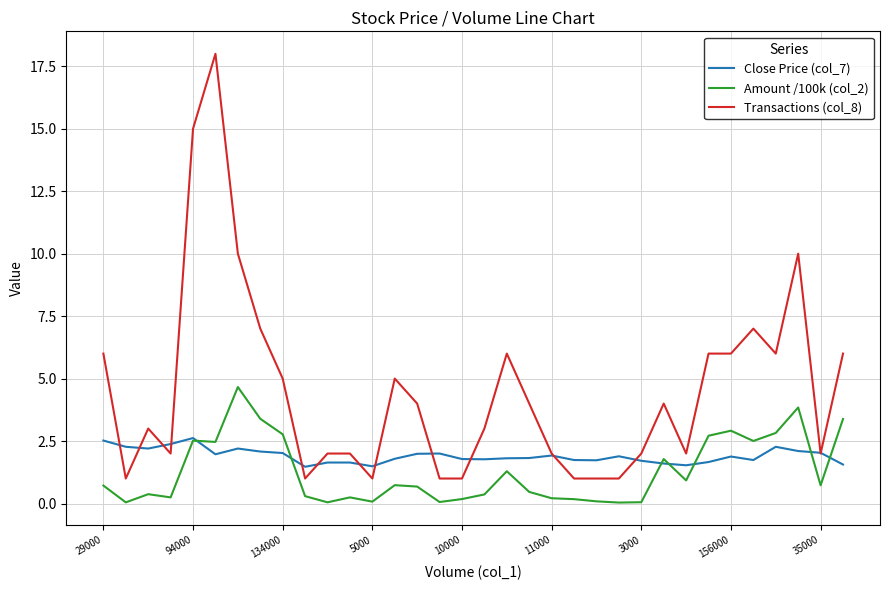

True or false: Amount /100k (col_2) and Transactions (col_8) intersect in this chart.

False